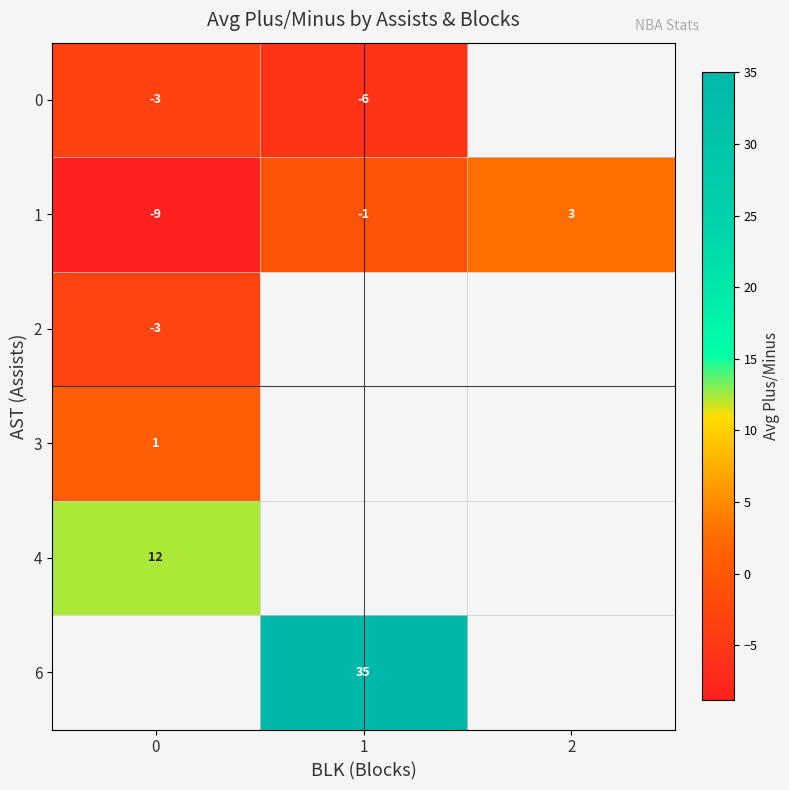

Count the 1 values in the range -9 to 3.

3